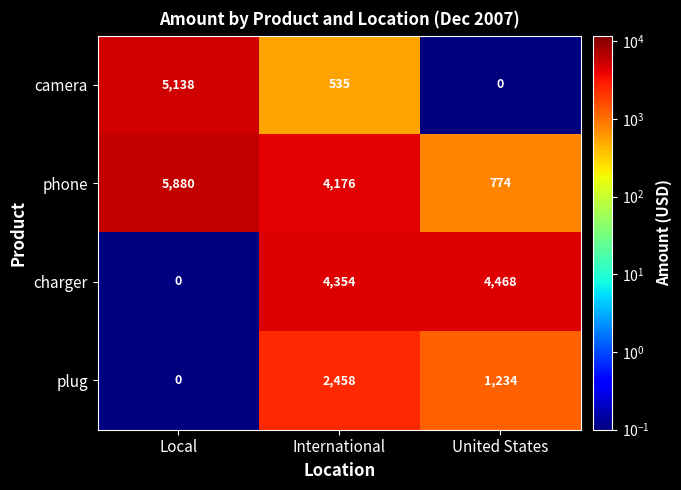

At International, list the series in order from largest to smallest.

charger, phone, plug, camera